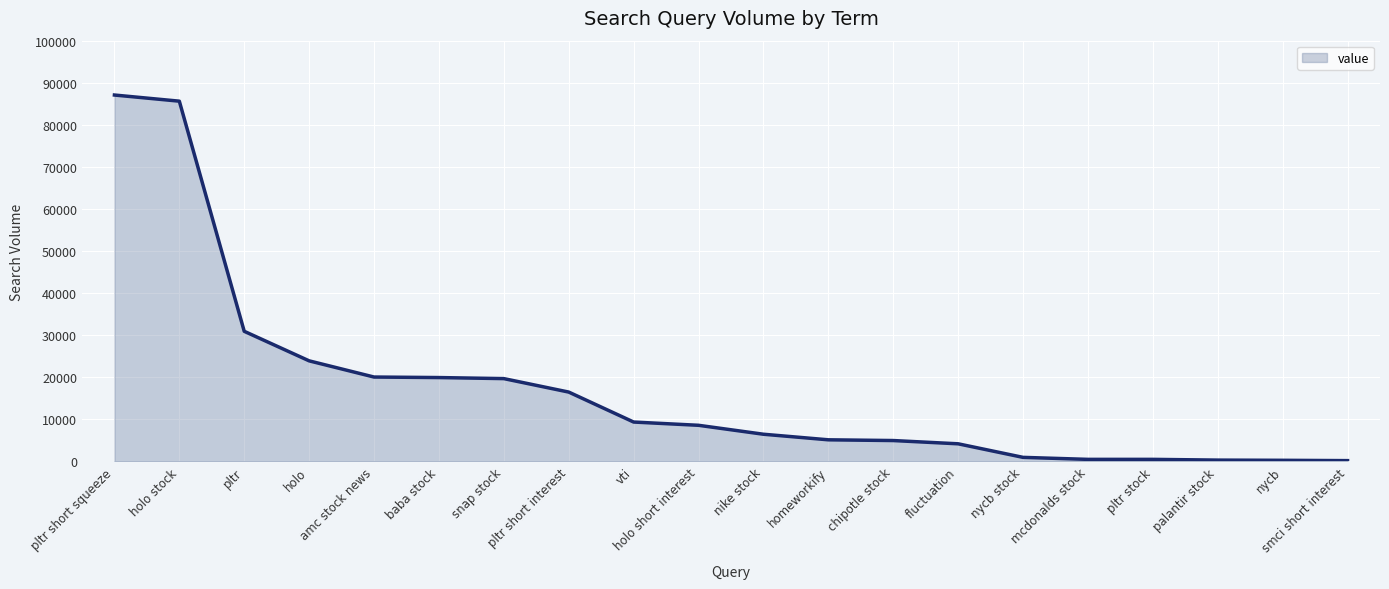

How many lines are shown in the chart?

1